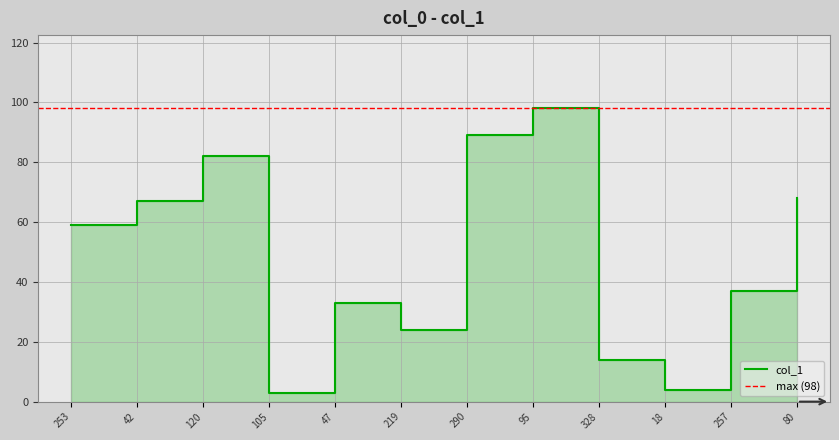

The value at 328 is 14. True or false?

True